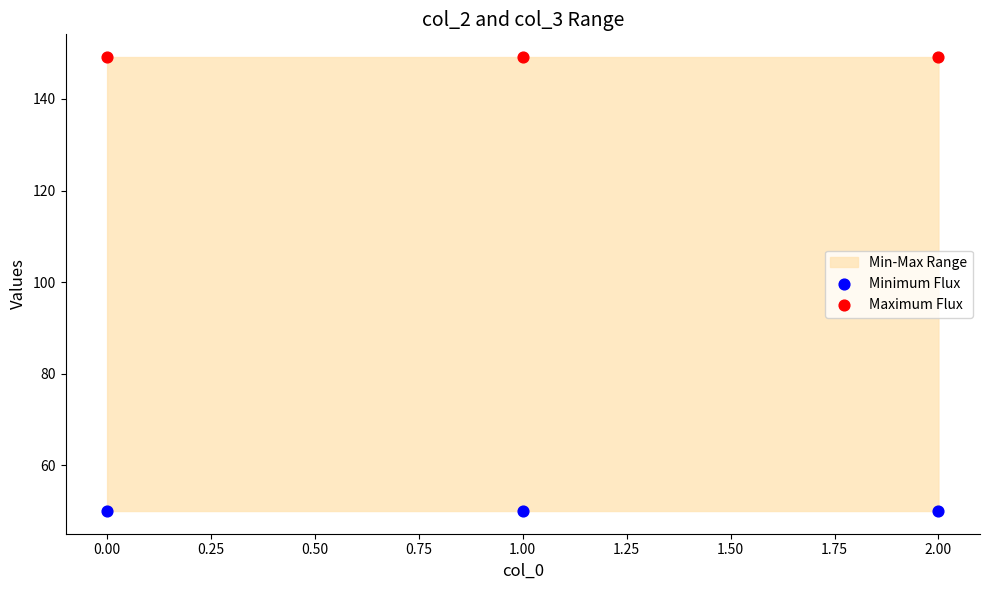

Which series reaches the maximum Y coordinate?

Maximum Flux